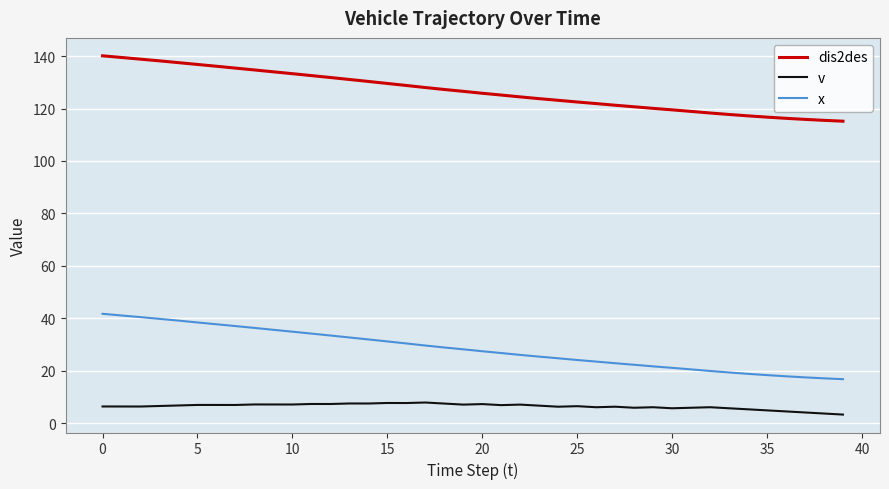

Which series has the largest total across all categories?

dis2des